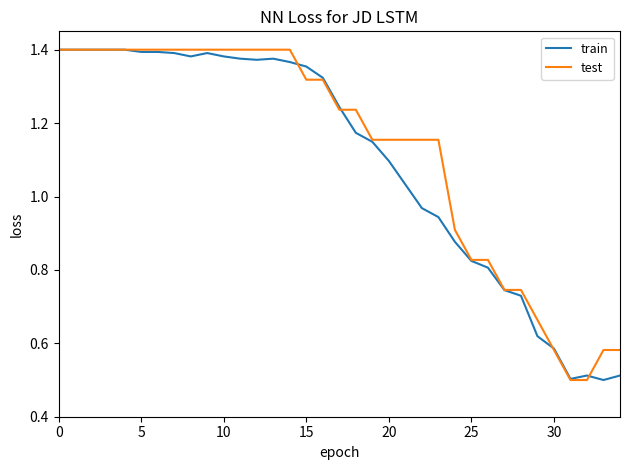

True or false: test and train cross at least once.

True